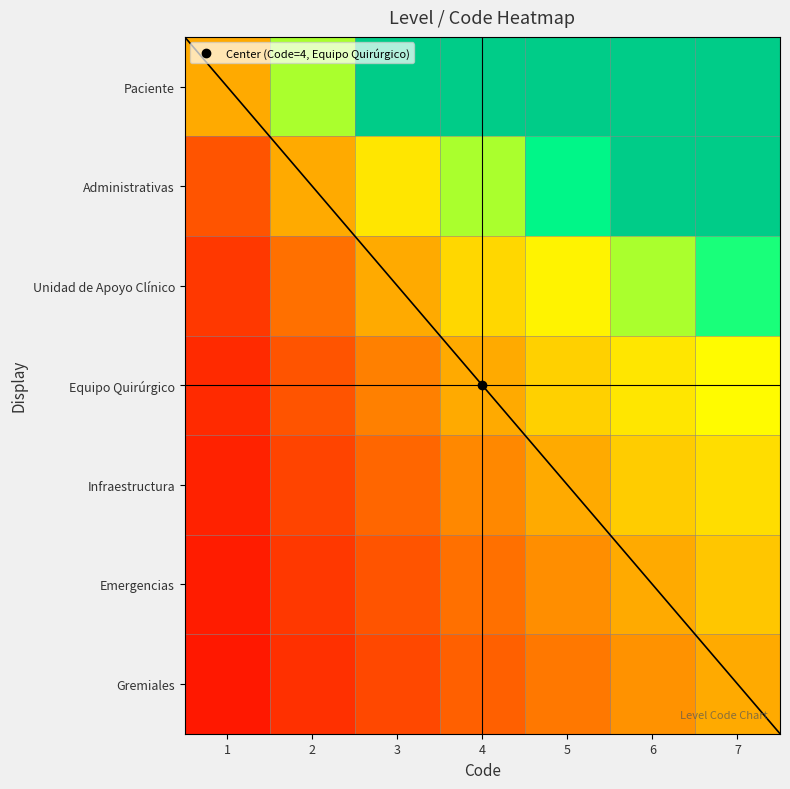

How many data points does each series have?

7